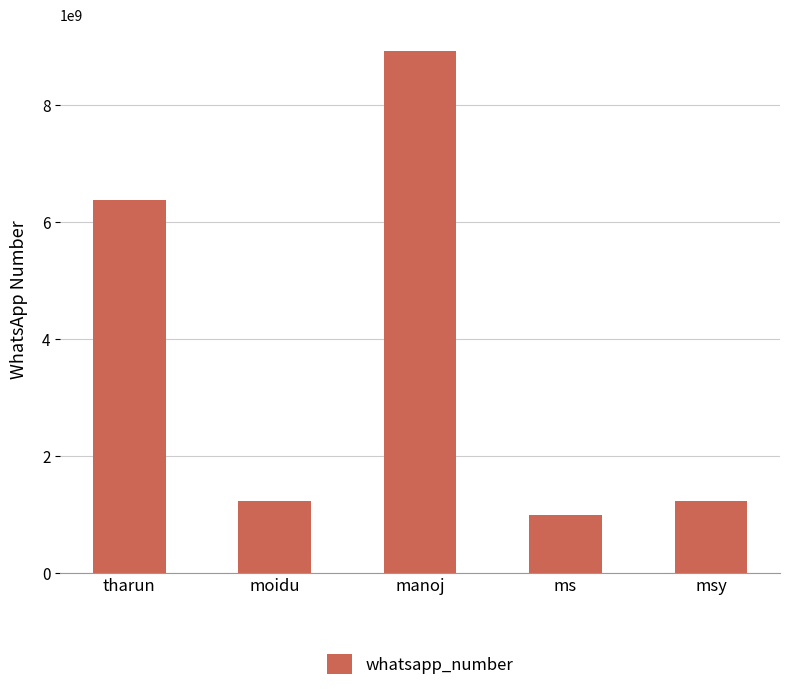

What is the sum of all values?

18758789494